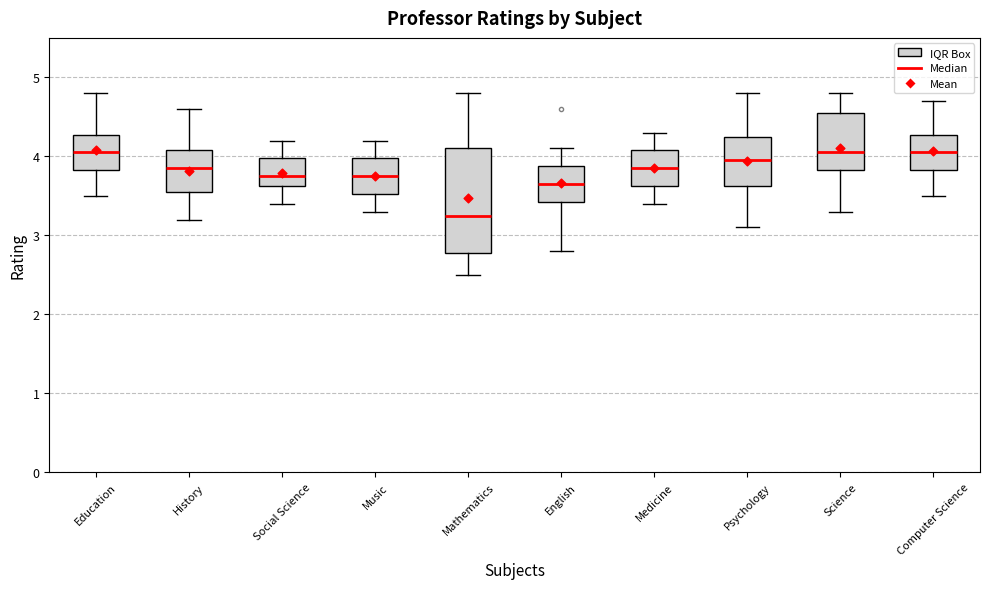

Which box is the tallest, from its lower edge to its upper edge?

Mathematics